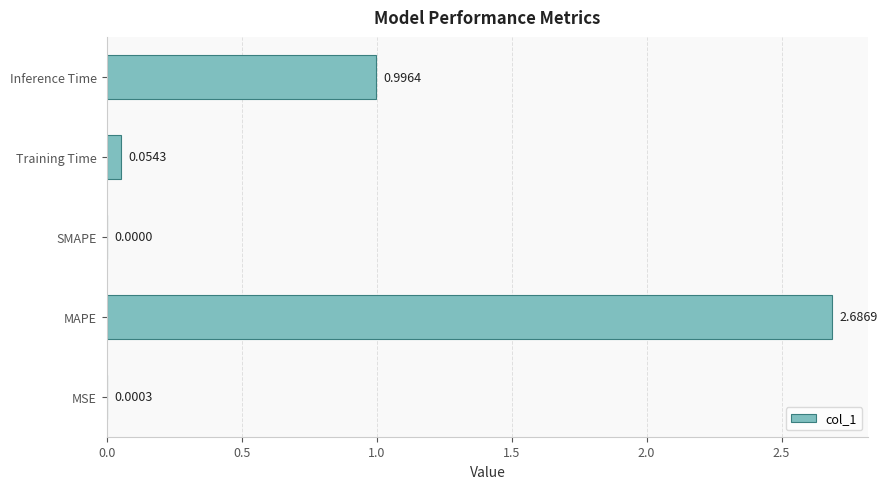

What is the change in value from MSE to MAPE?

+2.7